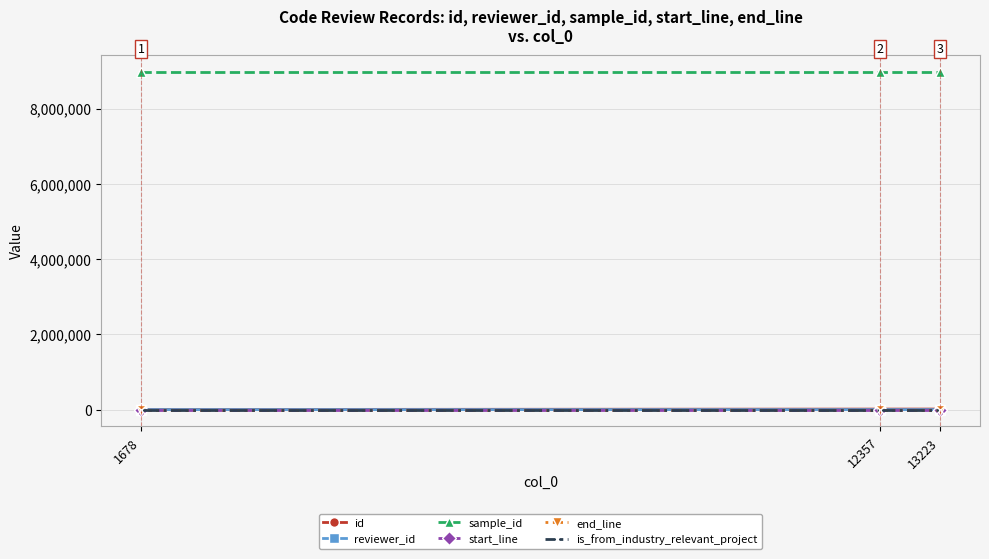

Is the value of sample_id at 13223 greater than the value of id at 12357?

Yes